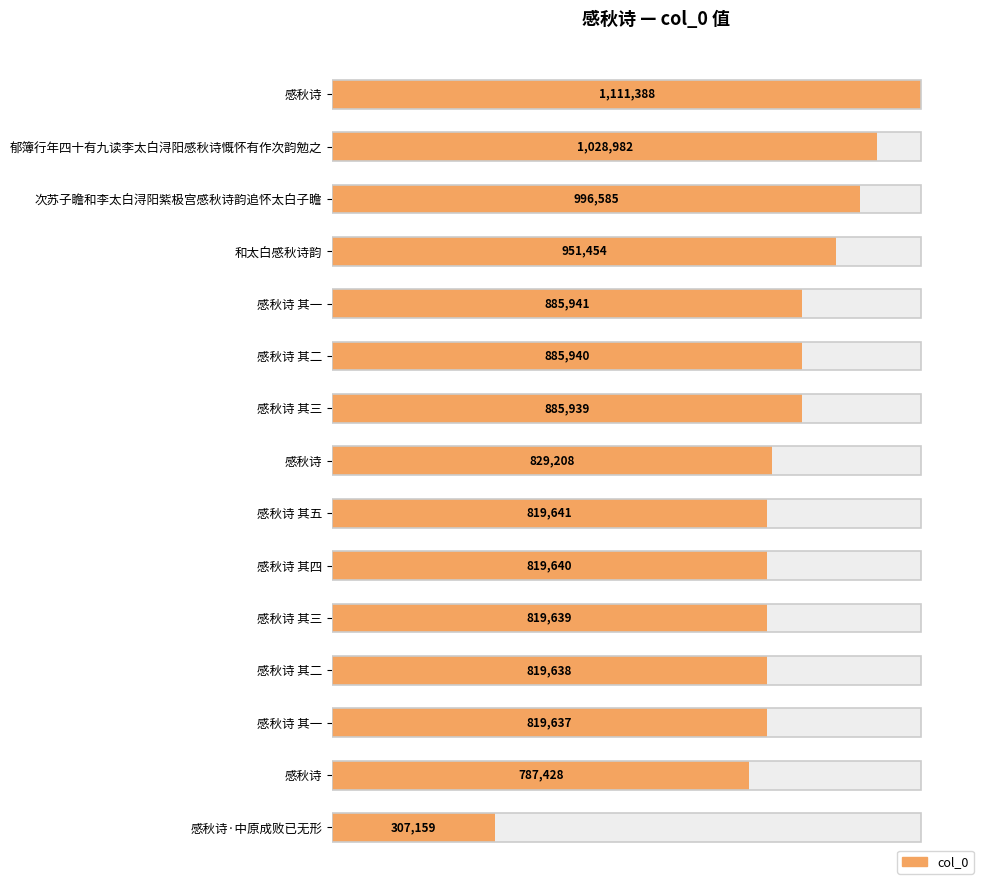

True or false: the data shows 47.7 at 和太白感秋诗韵.

False